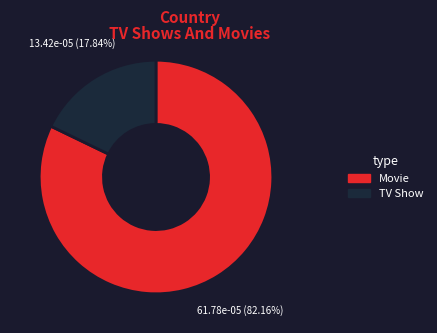

Does any single category account for the majority?

Yes